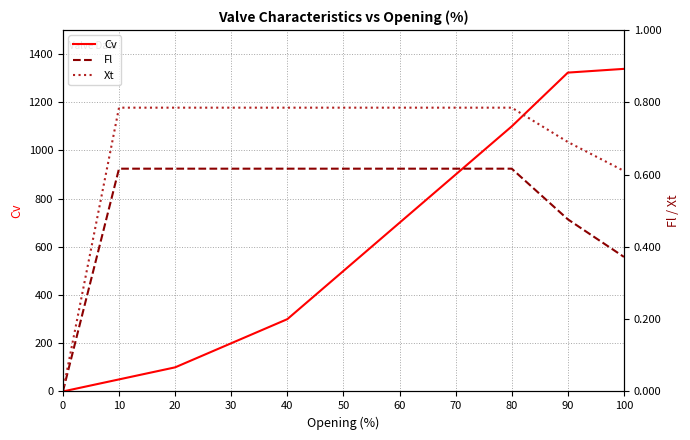

True or false: Xt and Cv intersect in this chart.

False